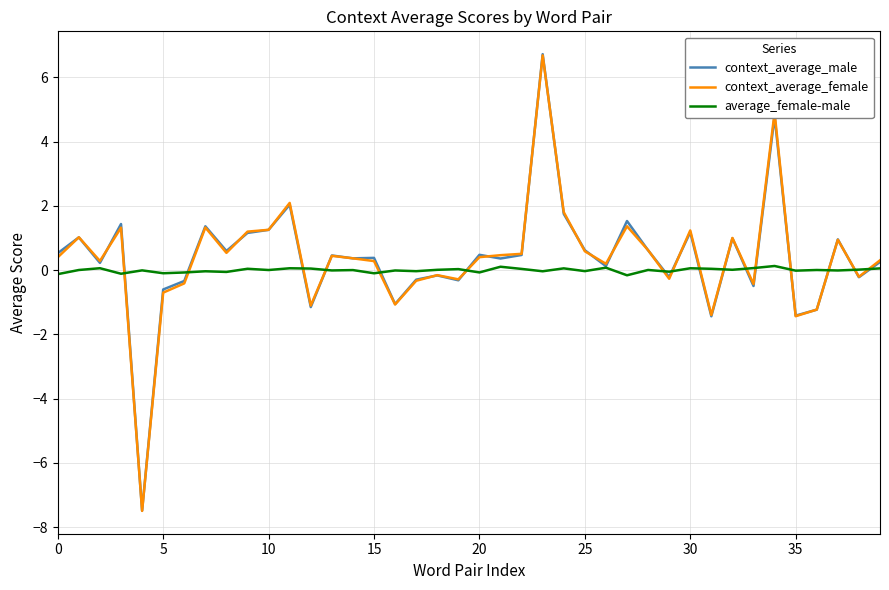

Which series has the largest range (max minus min)?

context_average_male